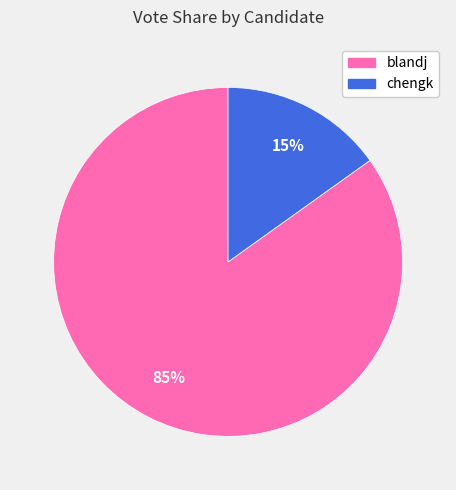

How many segments does this pie chart have?

2